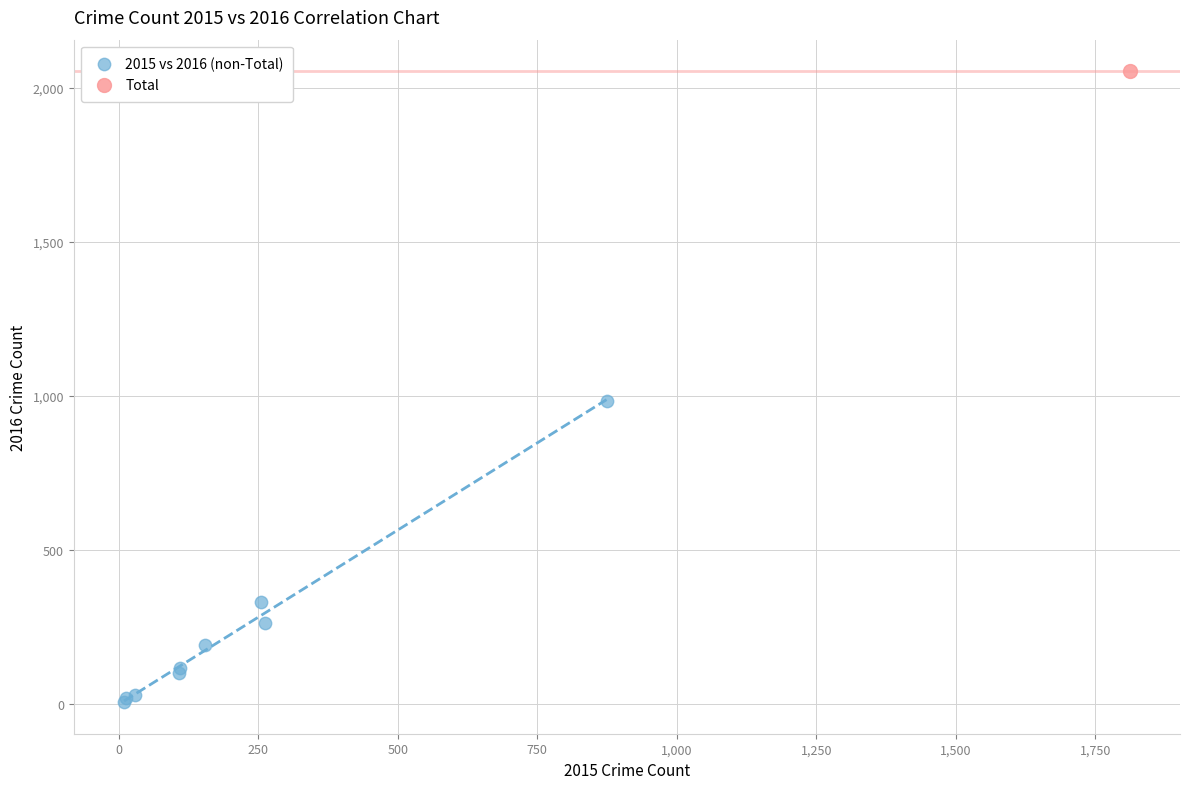

What are all the series names shown in the legend?

2015 vs 2016 (non-Total), Total